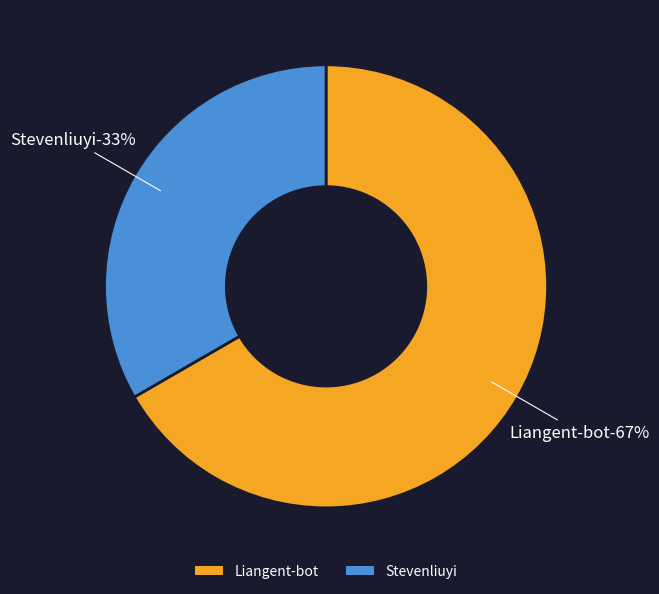

To the nearest percent, what percentage of the pie is Liangent-bot?

67%